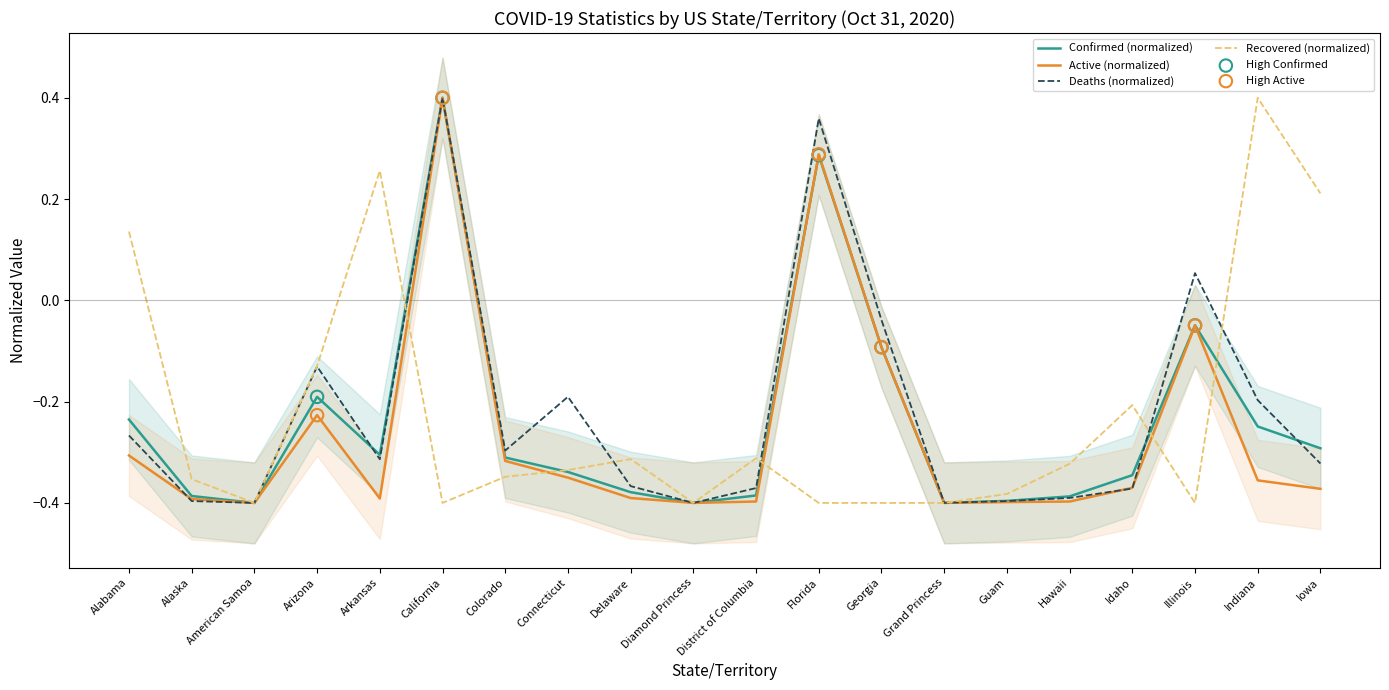

Which series has the largest total across all categories?

Deaths